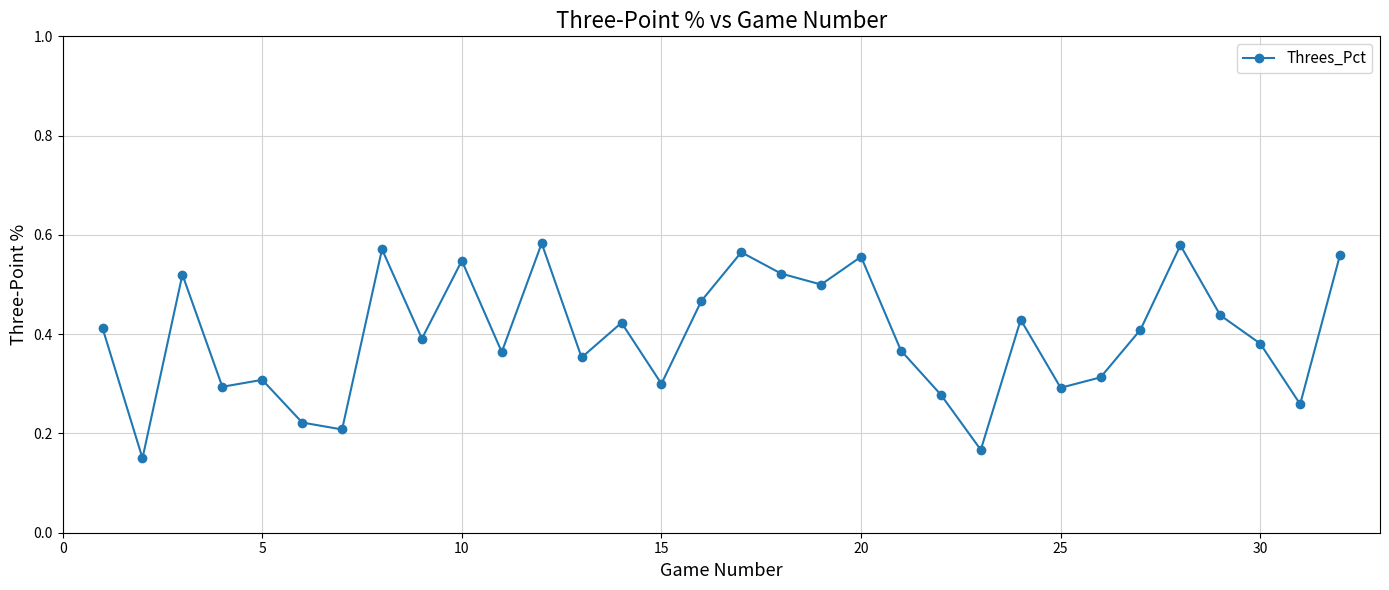

What is the sum of all values?

12.7